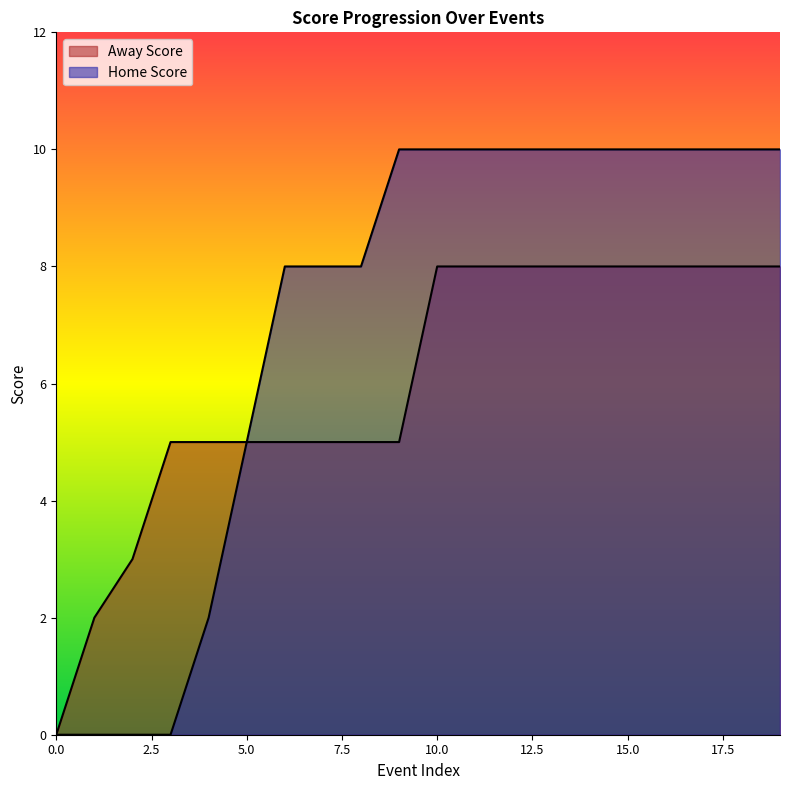

What is the maximum value for Away Score?

8